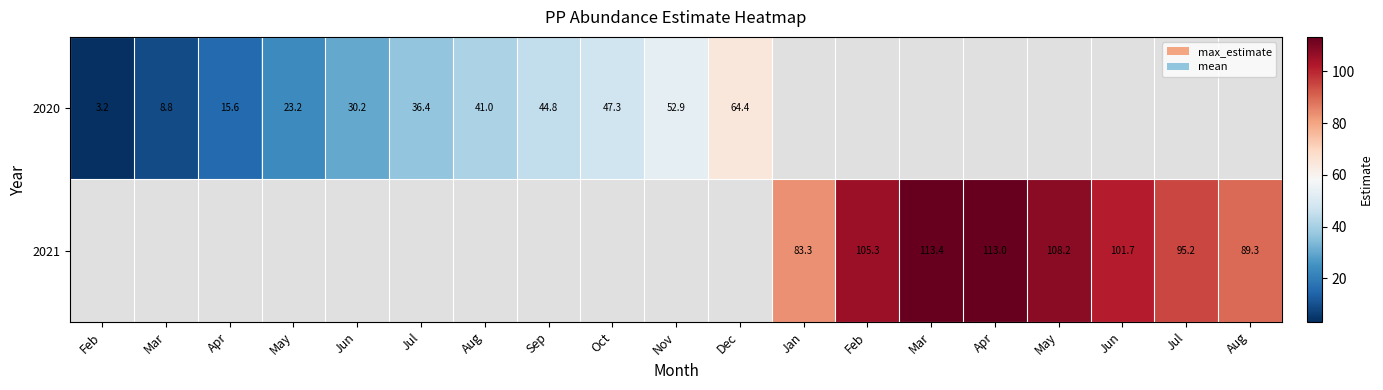

Which series has the largest range (max minus min)?

2020